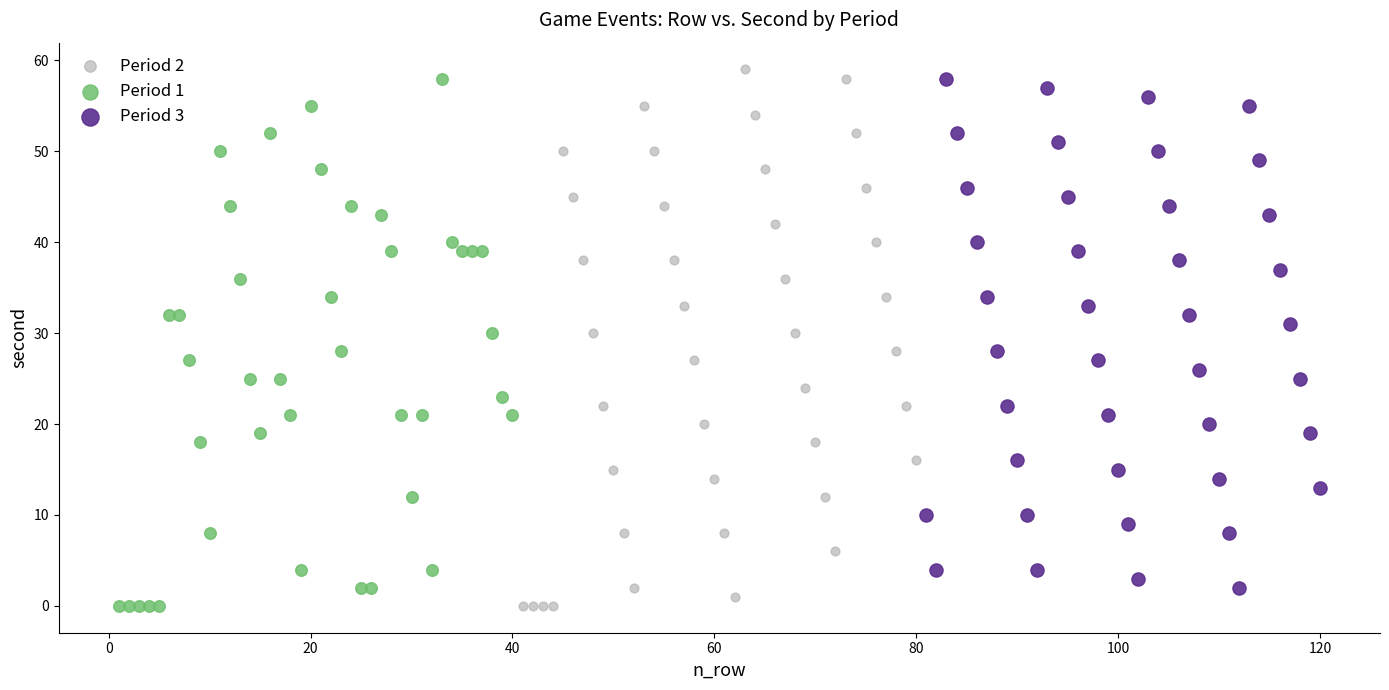

What are all the series names shown in the legend?

Period 2, Period 1, Period 3